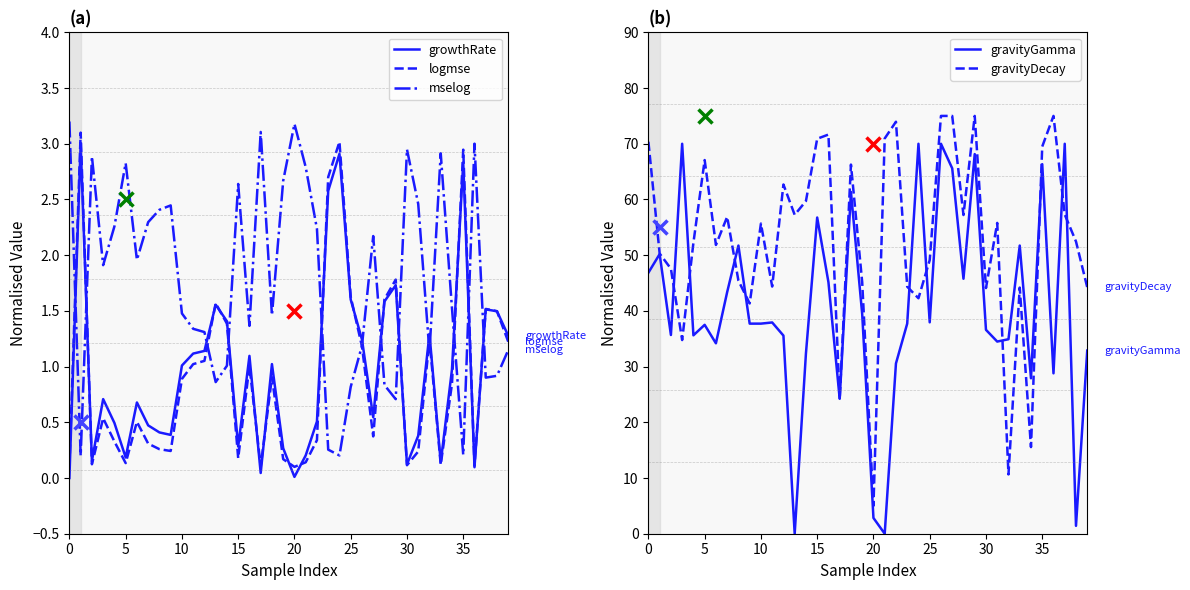

Which has a higher value, 24 or 35?

24